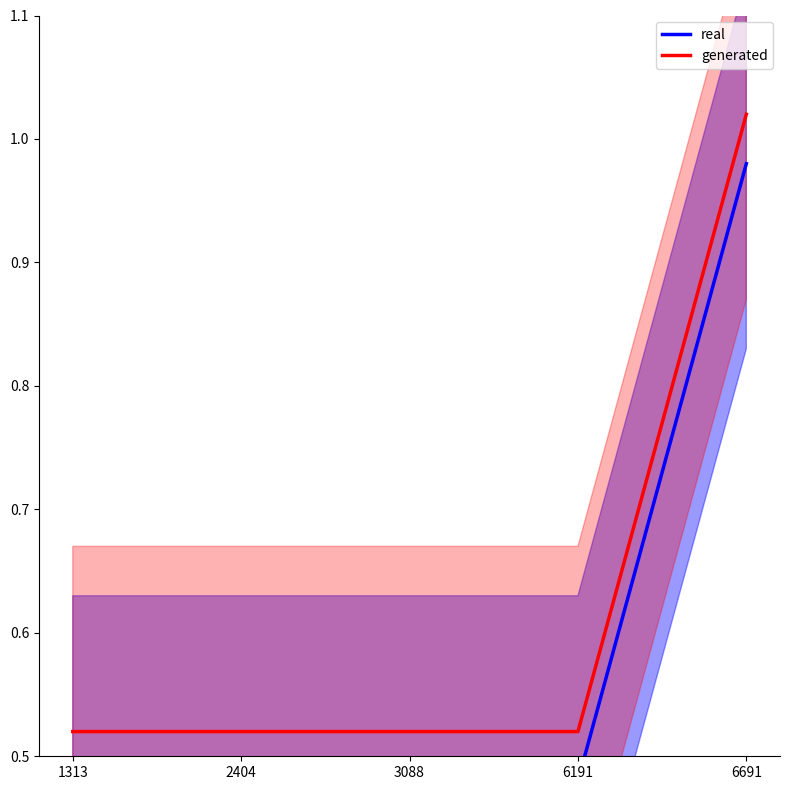

What is the difference between the maximum and minimum values in the generated series?

0.5